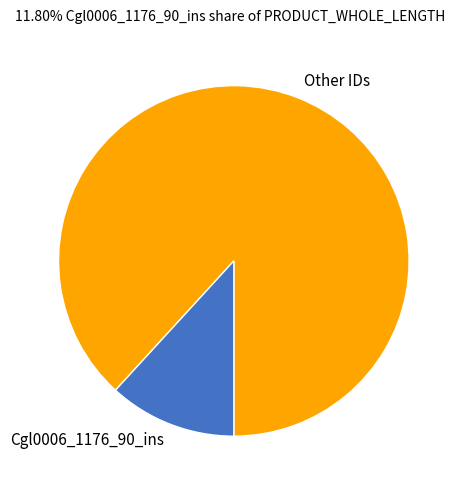

Which slice is the smallest?

Cgl0006_1176_90_ins